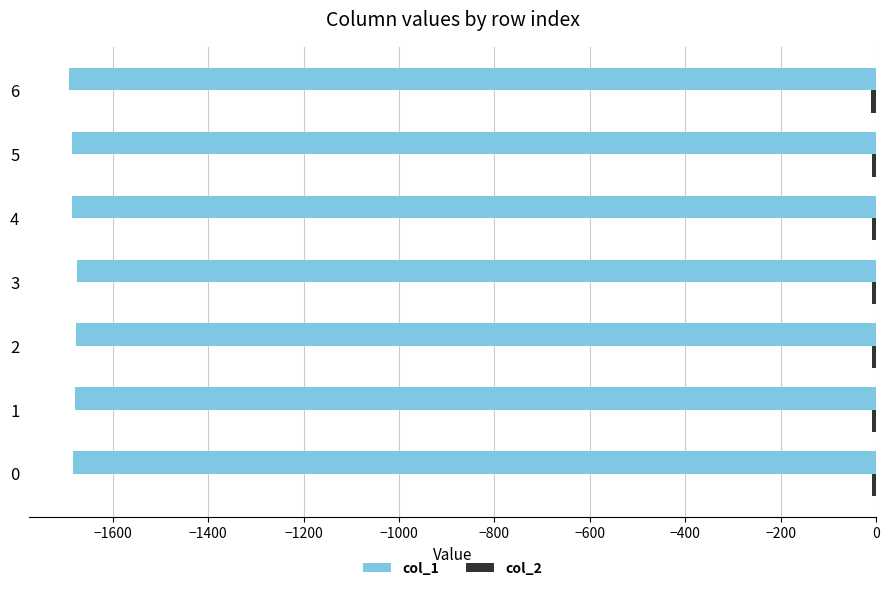

What is the smallest value displayed?

-1690.6